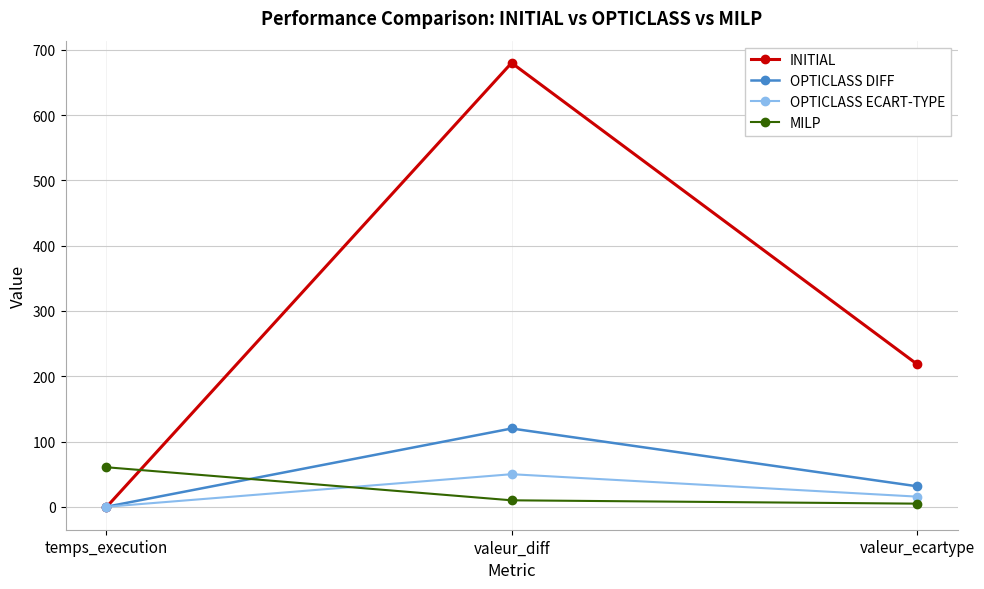

At which category is the sum across all series the highest?

valeur_diff